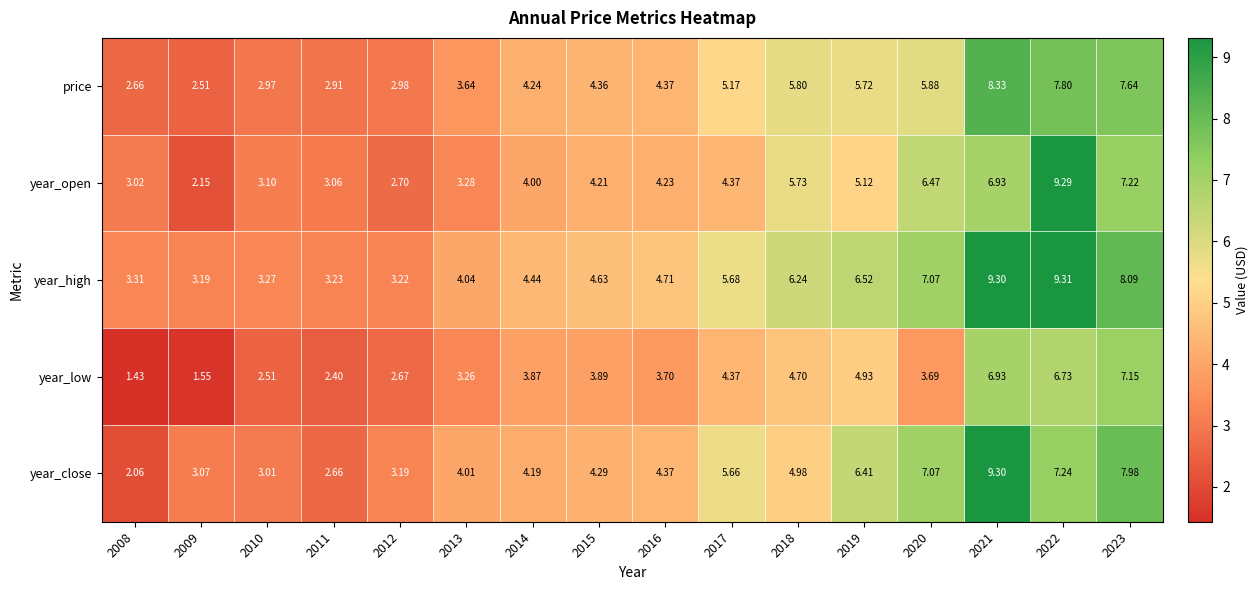

Between 2011 and 2012, which series saw the biggest shift?

year_close